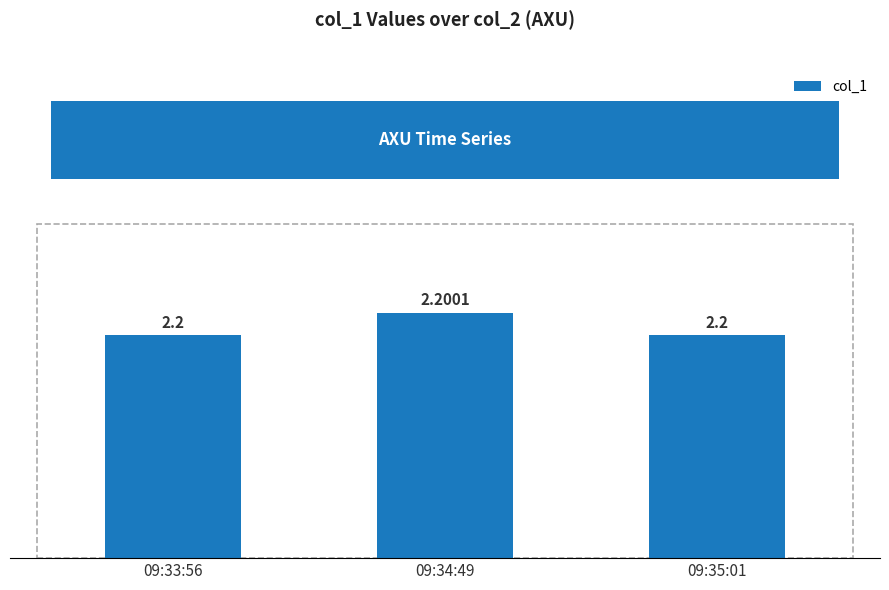

Reading right to left, transcribe all the data shown in this chart.

2.2	2.2	2.2